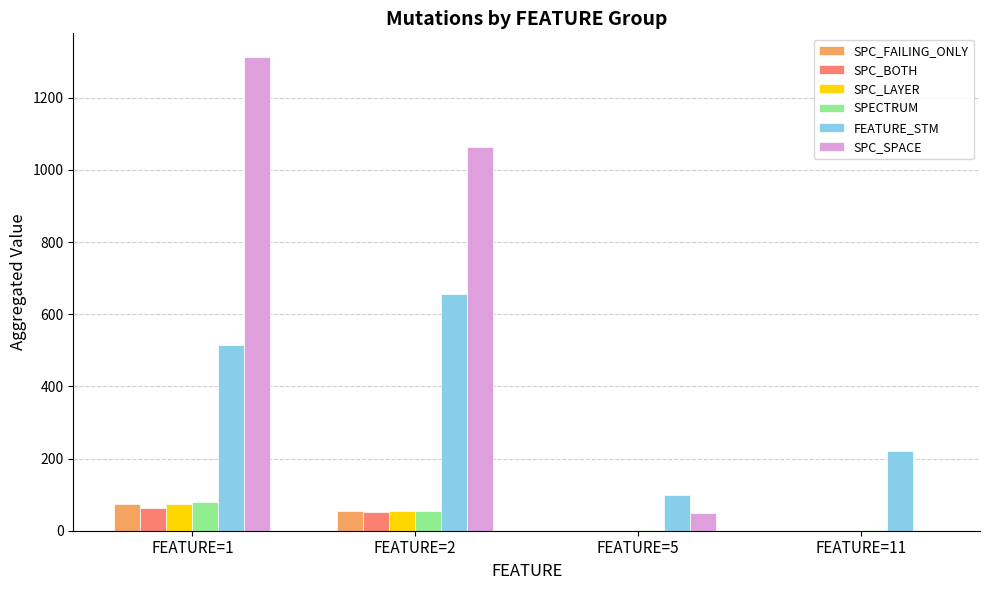

Reading left to right, transcribe all the data shown in this chart.

SPC_FAILING_ONLY: 73	56	0	0
SPC_BOTH: 62	53	0	0
SPC_LAYER: 73	56	0	0
SPECTRUM: 80	56	3	3
FEATURE_STM: 514	657	98	220
SPC_SPACE: 1313	1063	50	0